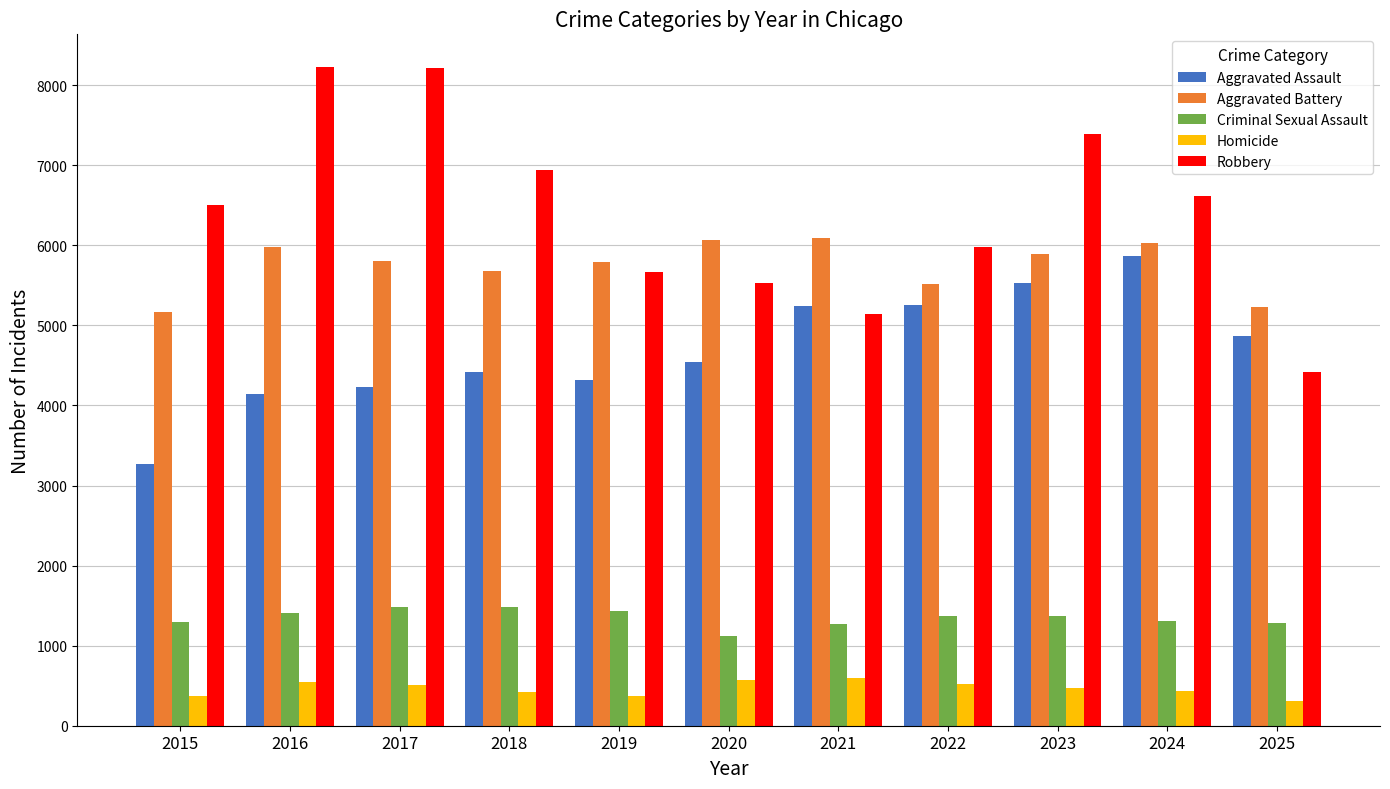

True or false: Robbery has a value of 5766 at 2025.

False